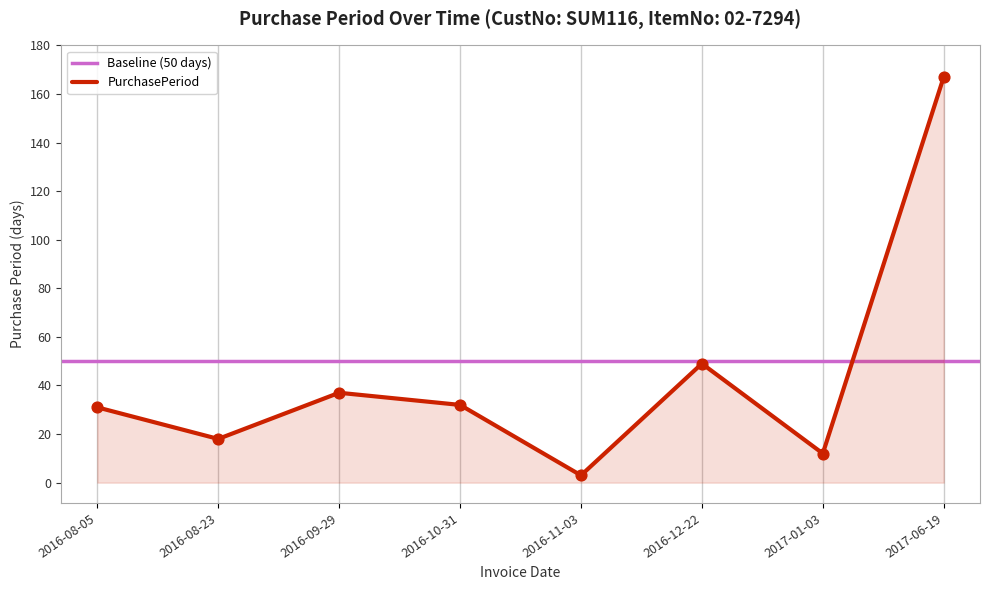

Approximately how many times larger is the value at 2016-09-29 compared to 2017-01-03?

3.1